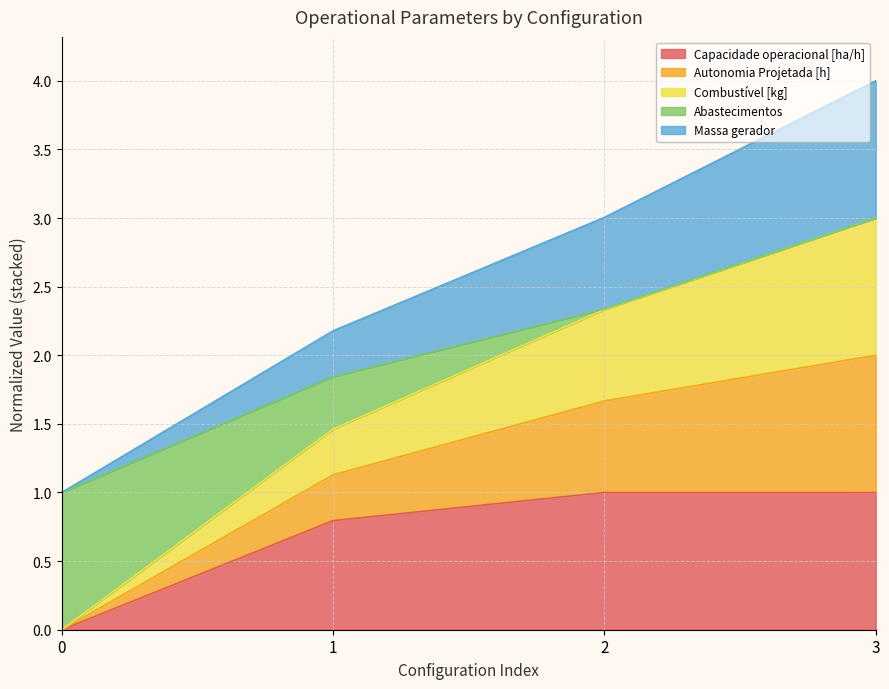

Which series has the largest range (max minus min)?

Autonomia Projetada [h]